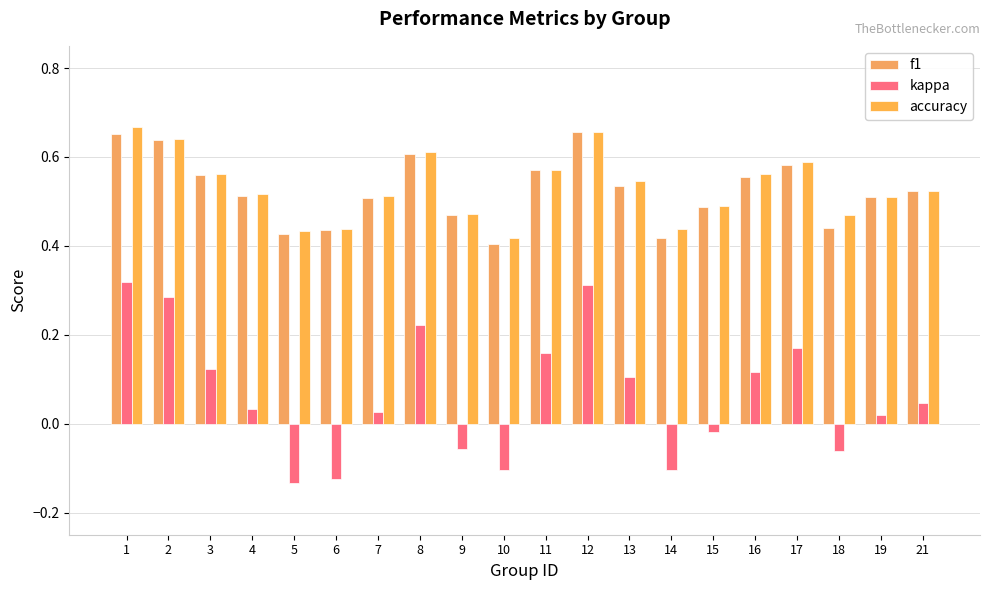

What value does the accuracy series have at 16?

0.6